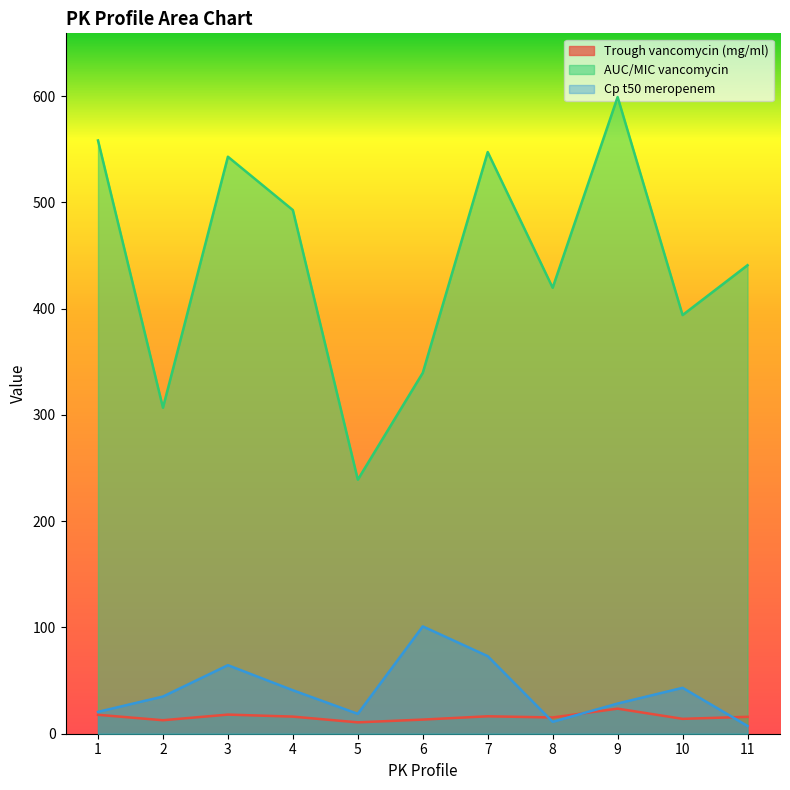

What is the sum of the Trough vancomycin (mg/ml) values at 11 and 7?

32.3